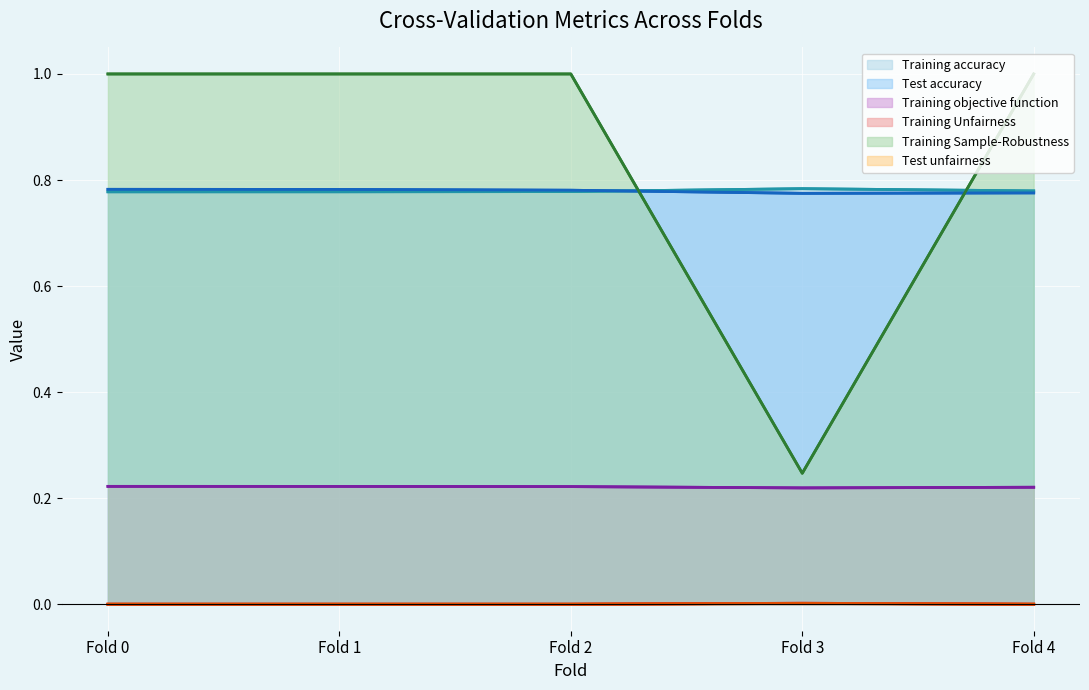

At how many categories does at least one series exceed 0?

5